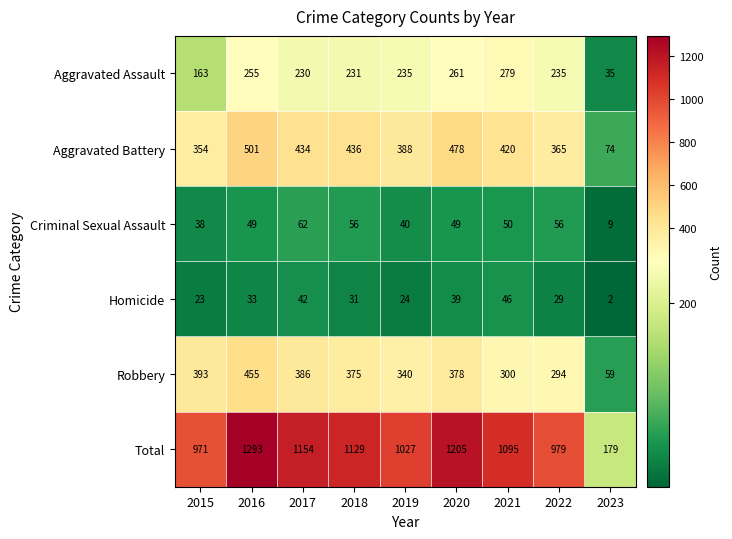

What is the sum of all Total values?

9032